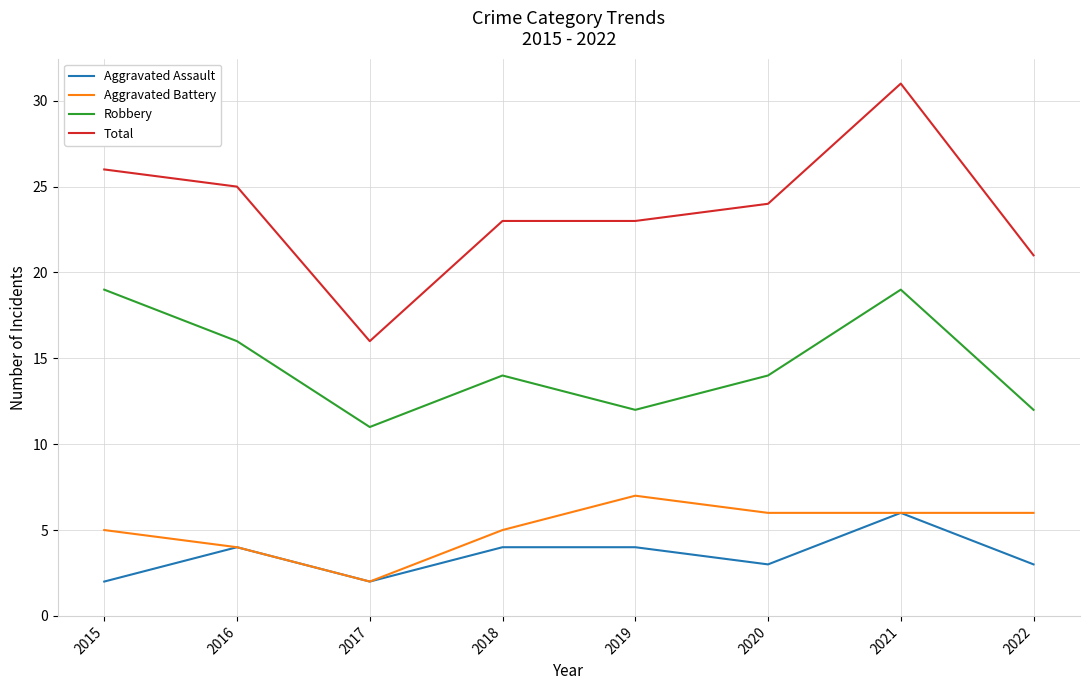

What is the difference between the second highest and minimum values in the Robbery series?

8